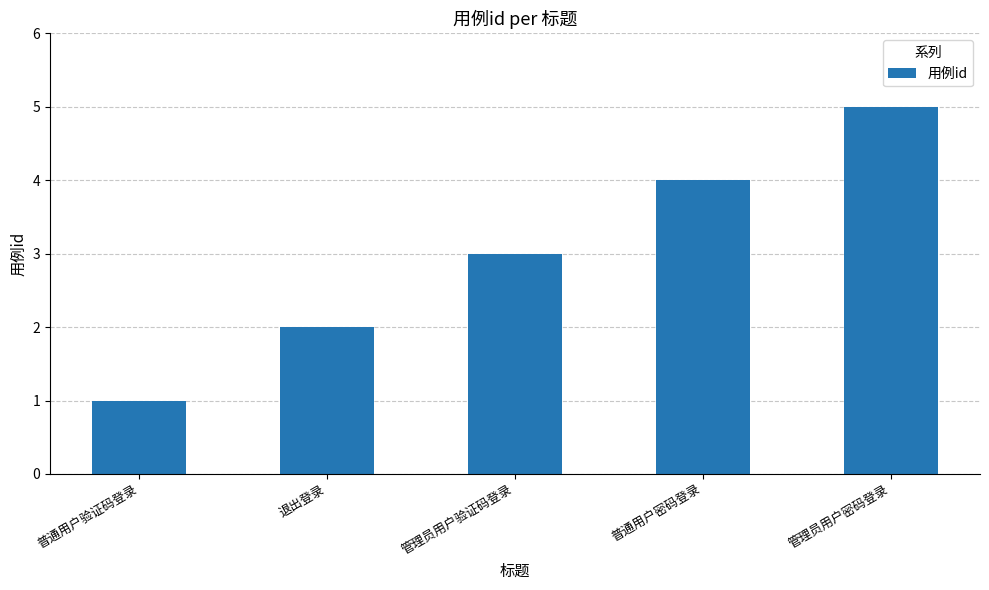

Reading left to right, transcribe all the data shown in this chart.

普通用户验证码登录=1	退出登录=2	管理员用户验证码登录=3	普通用户密码登录=4	管理员用户密码登录=5